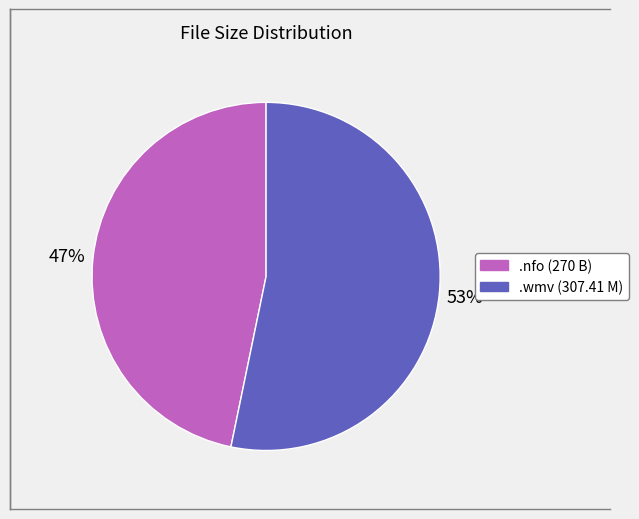

To the nearest percent, what is the difference between the largest and smallest slice percentages?

6%